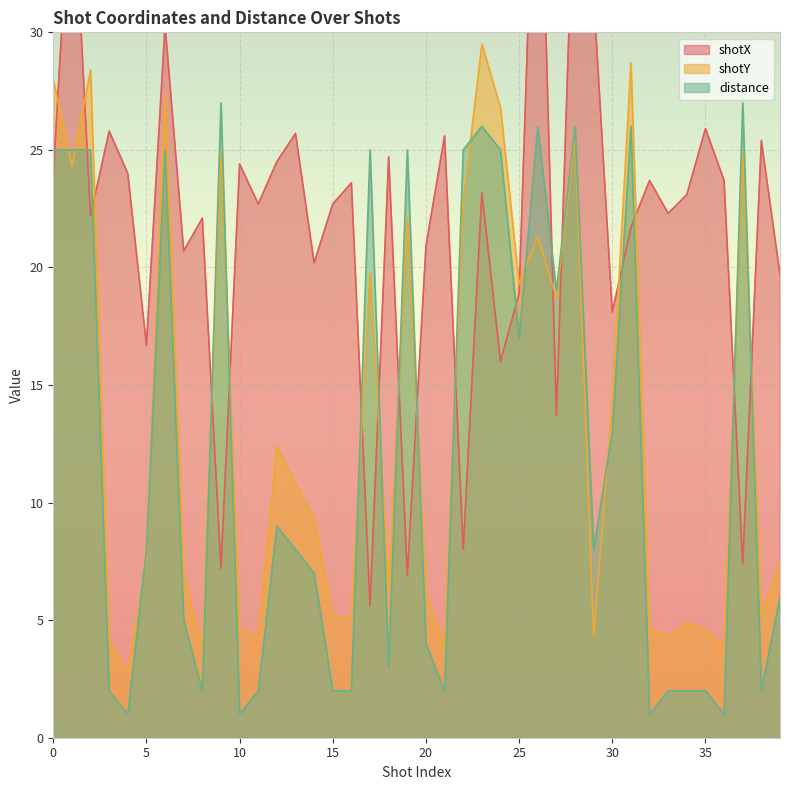

How many categories are shown in the chart?

40